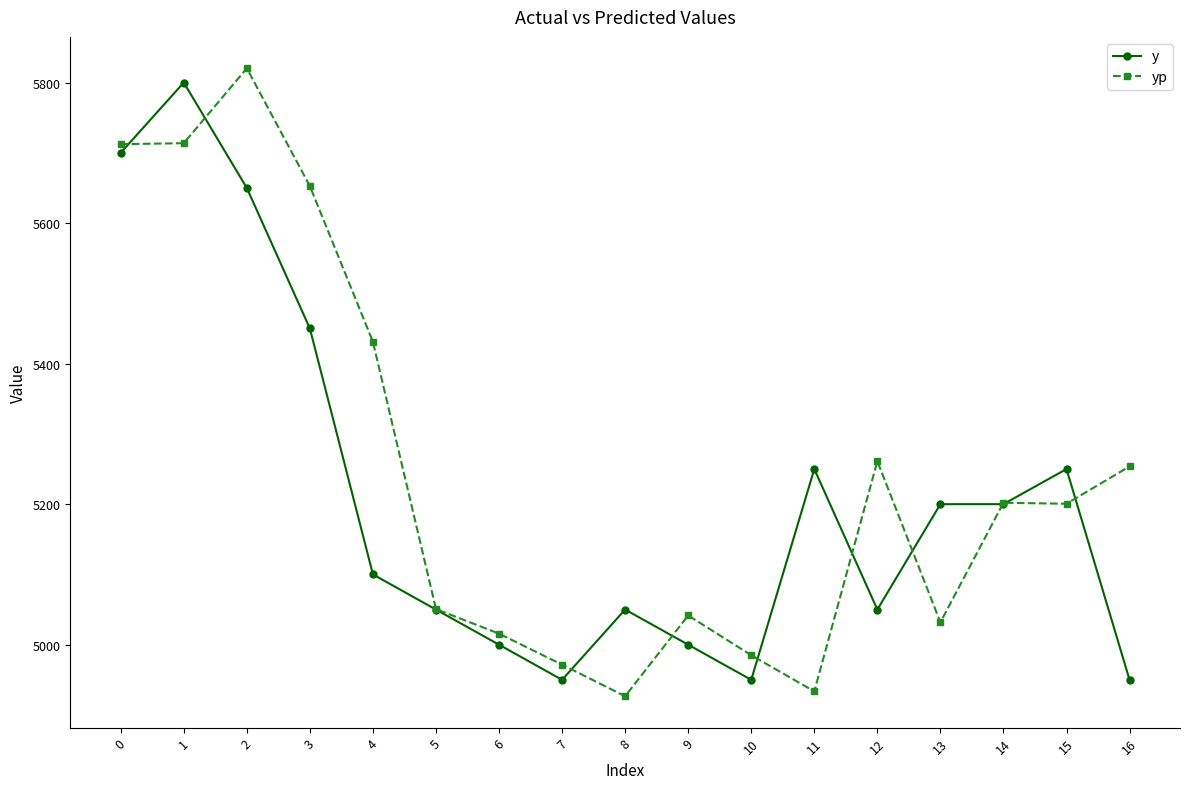

What is the maximum value for y?

5800.0